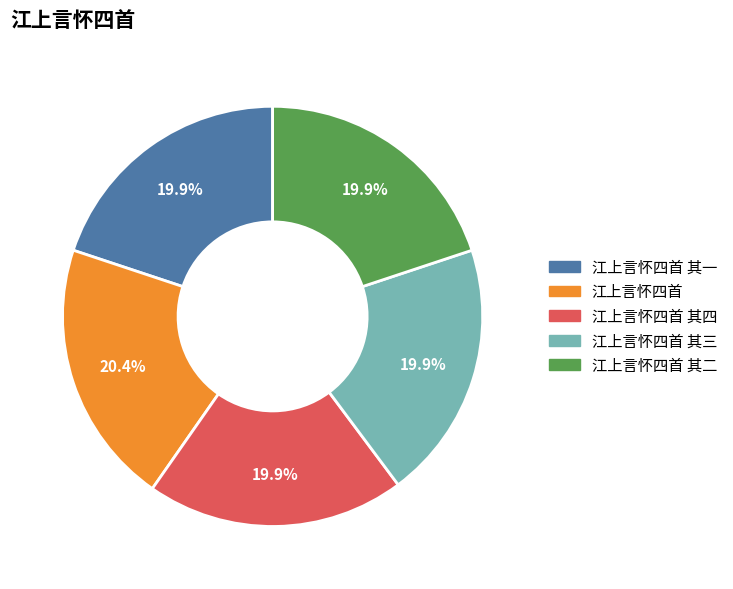

What percentage is NOT represented by 江上言怀四首 其四?

80.1%